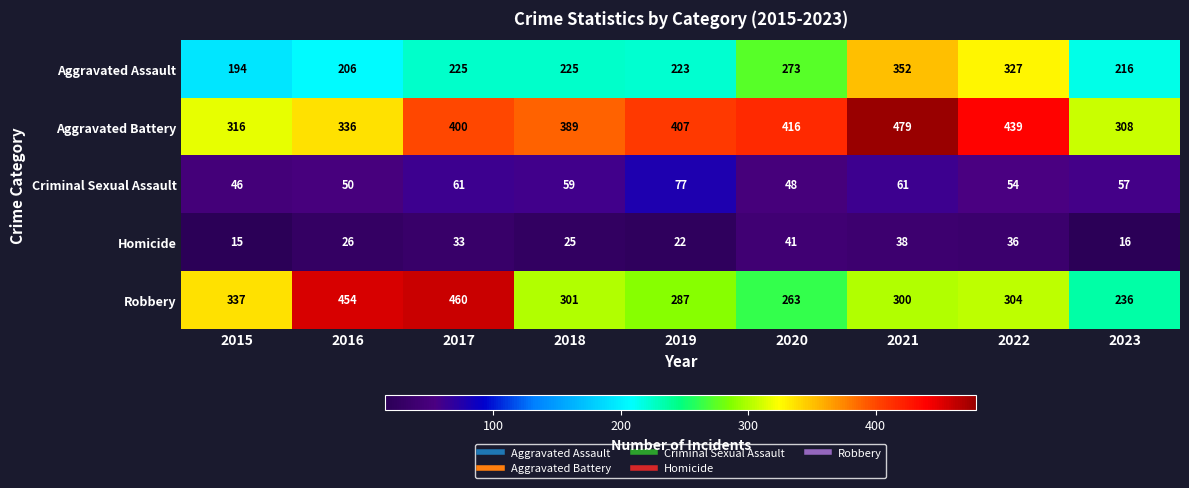

What is the approximate value of Criminal Sexual Assault at 2019?

77